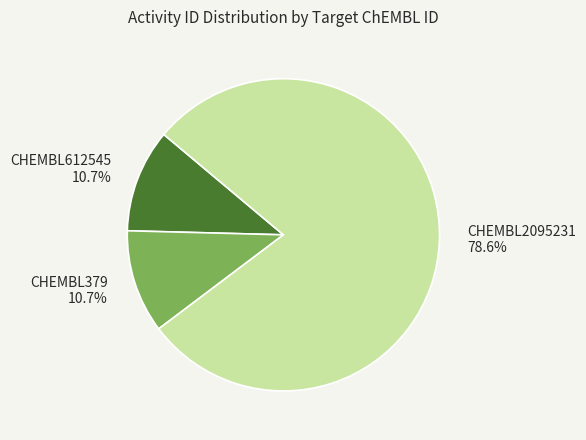

Which slice is the largest?

CHEMBL2095231